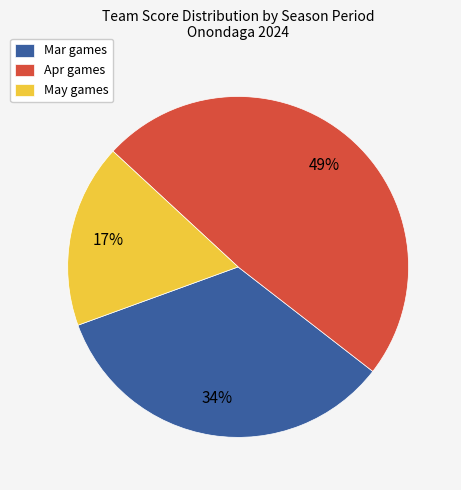

How many slices are in this pie chart?

3